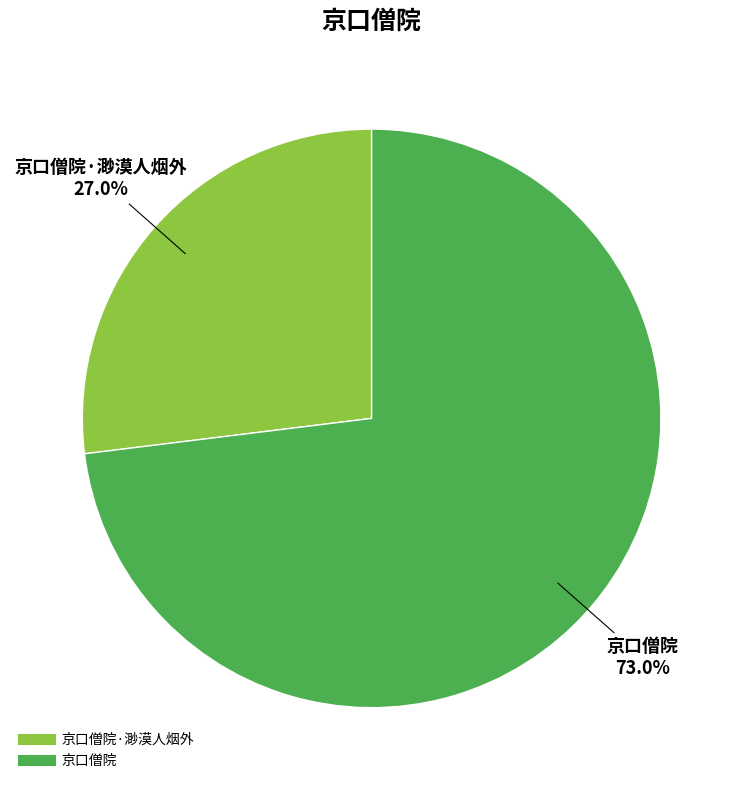

Does any single category account for the majority?

Yes